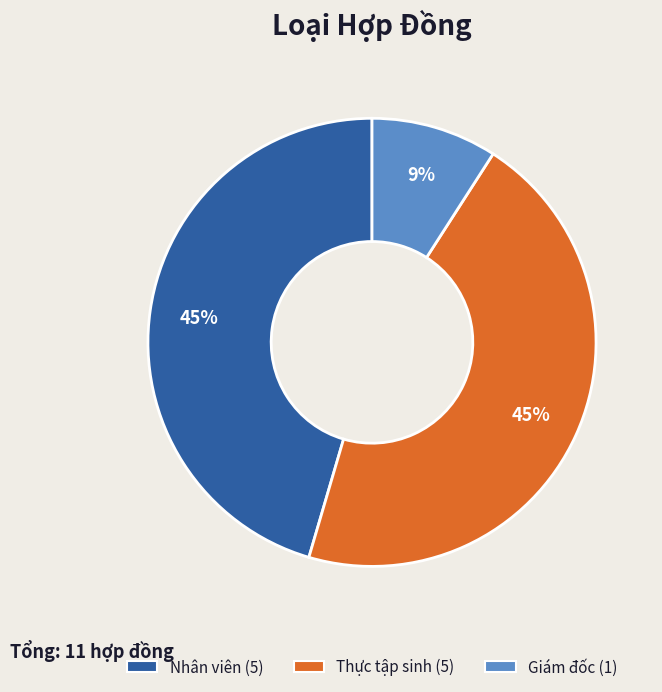

To the nearest percent, what percentage of the pie is Nhân viên?

45%